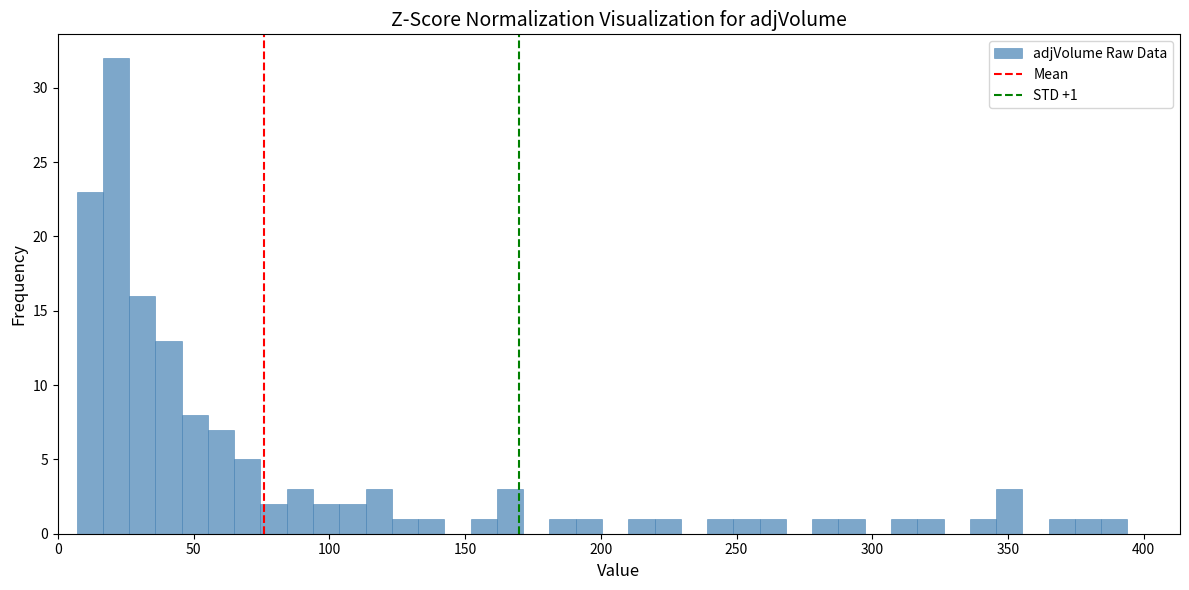

Read against the x-axis, roughly where is the centre of the tallest bar?

20